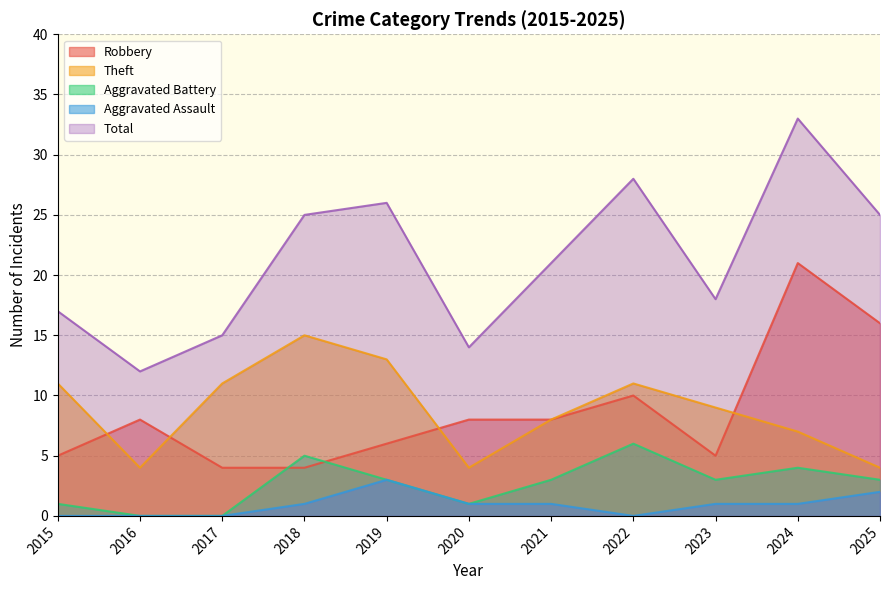

Which series has the widest spread of values?

Total